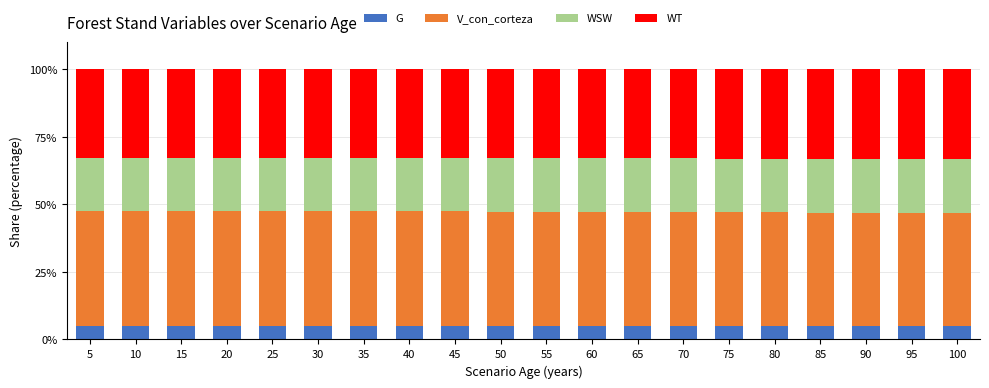

Does the chart contain any negative values?

No